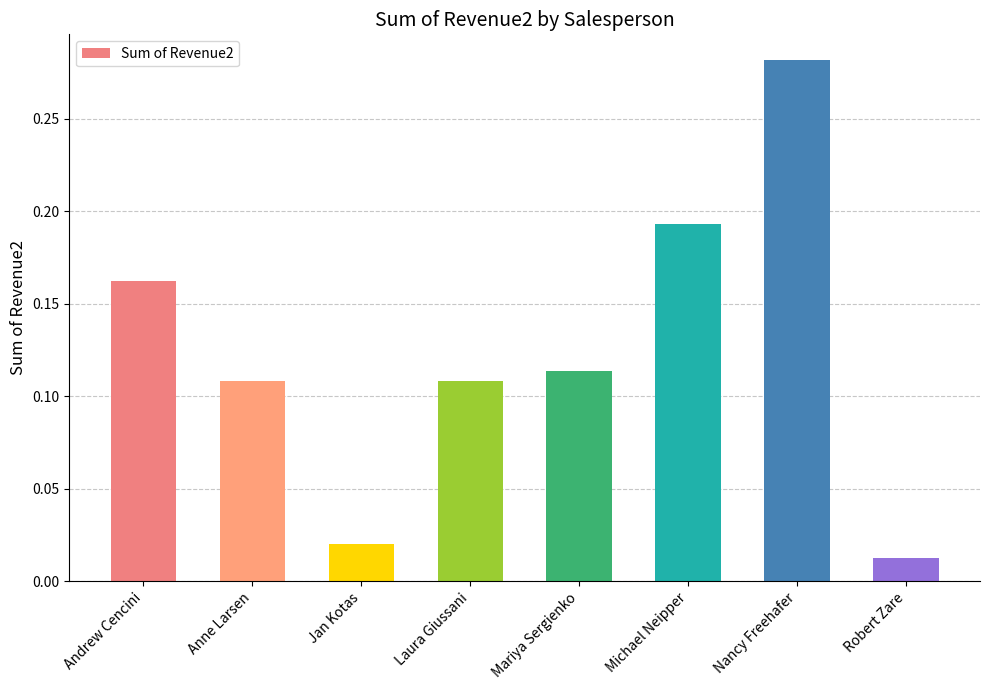

Where is the data nearest to the value 0?

Robert Zare